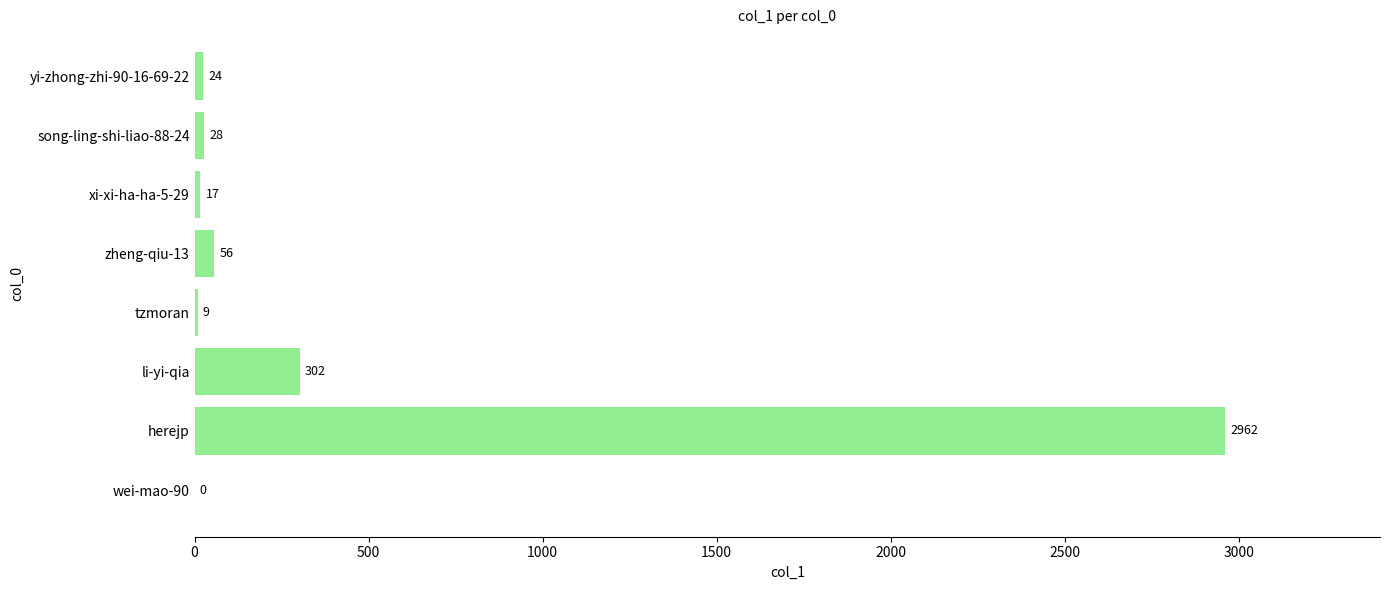

Reading bottom to top, transcribe all the data shown in this chart.

wei-mao-90=0	herejp=2962	li-yi-qia=302	tzmoran=9	zheng-qiu-13=56	xi-xi-ha-ha-5-29=17	song-ling-shi-liao-88-24=28	yi-zhong-zhi-90-16-69-22=24